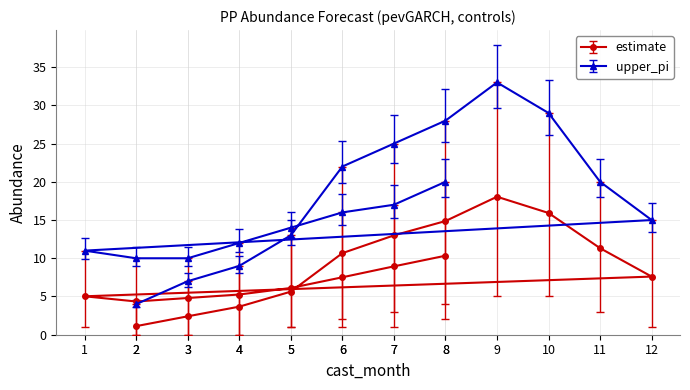

In upper_pi, how many points are higher than both neighbors (excluding endpoints)?

1